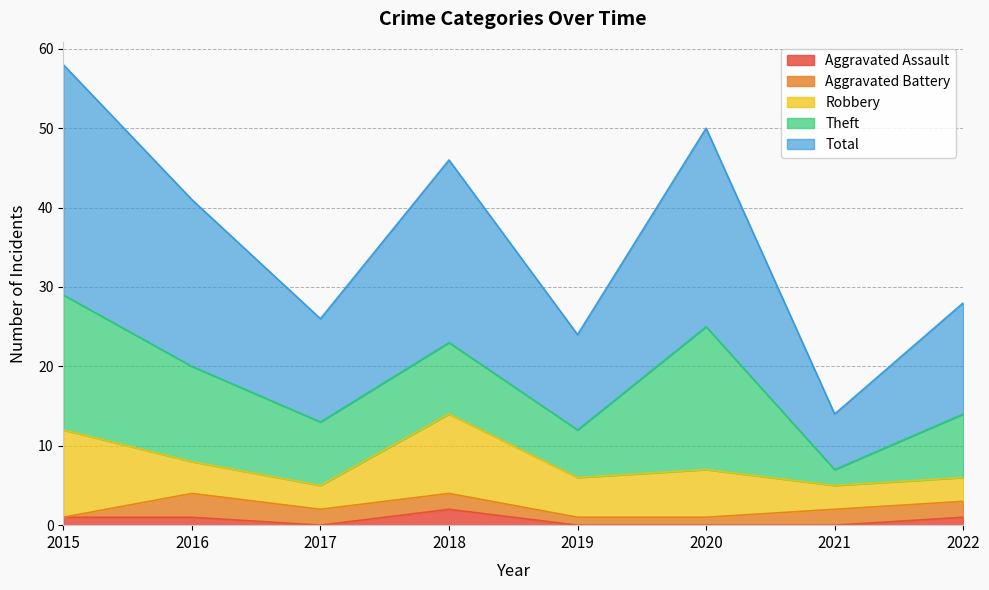

Which series has the largest range (max minus min)?

Total